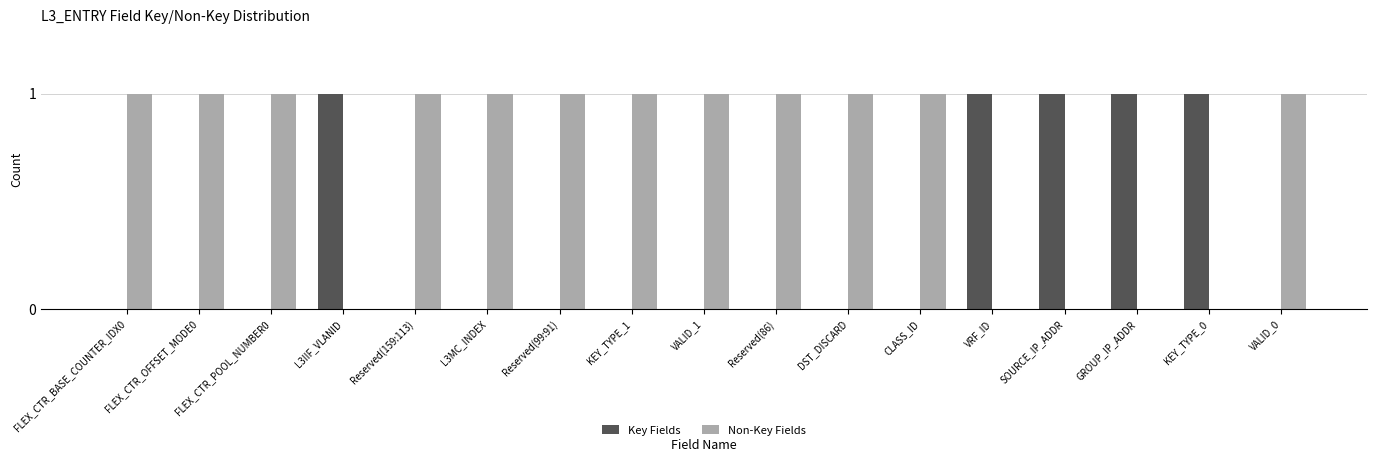

How many data points does each series have?

17